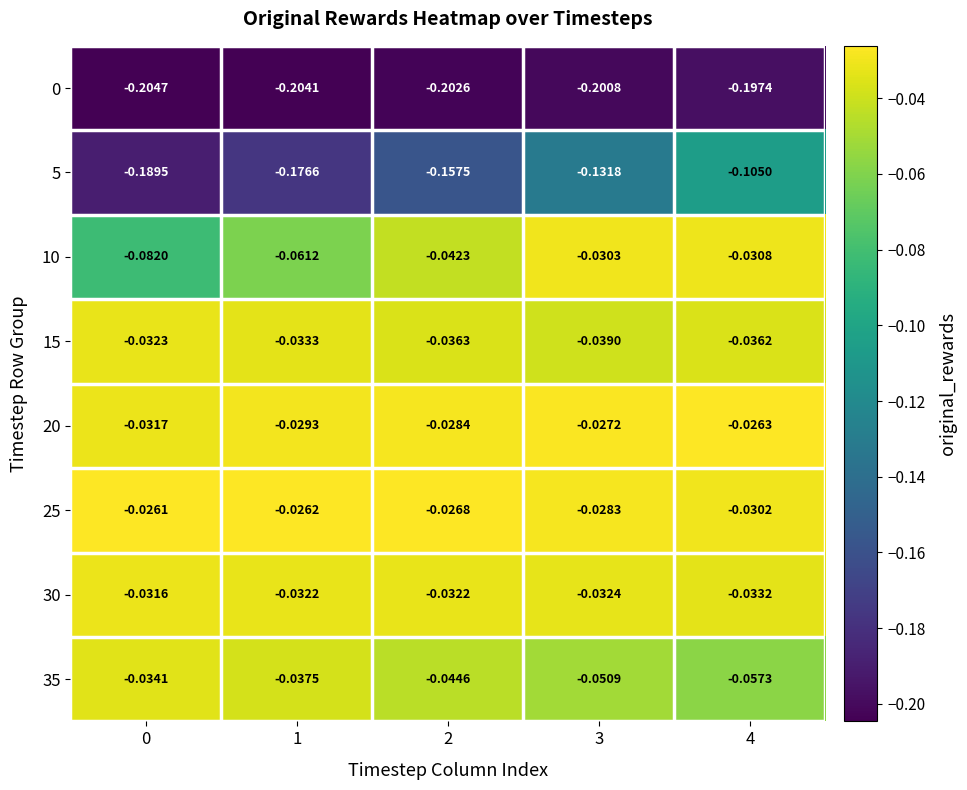

What is the difference between the highest and lowest values at 1?

0.2